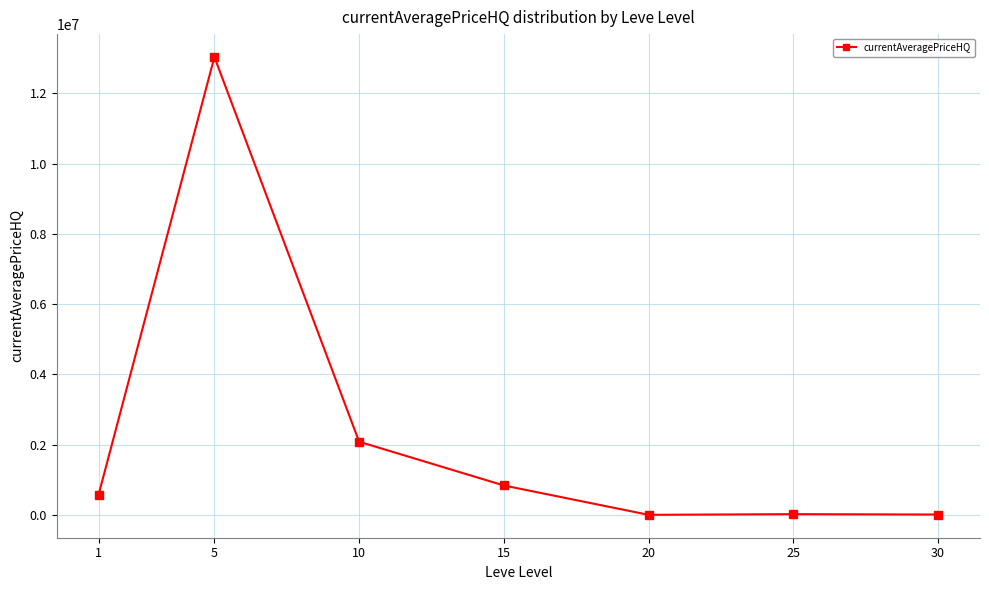

Which has a higher value, 25 or 15?

15